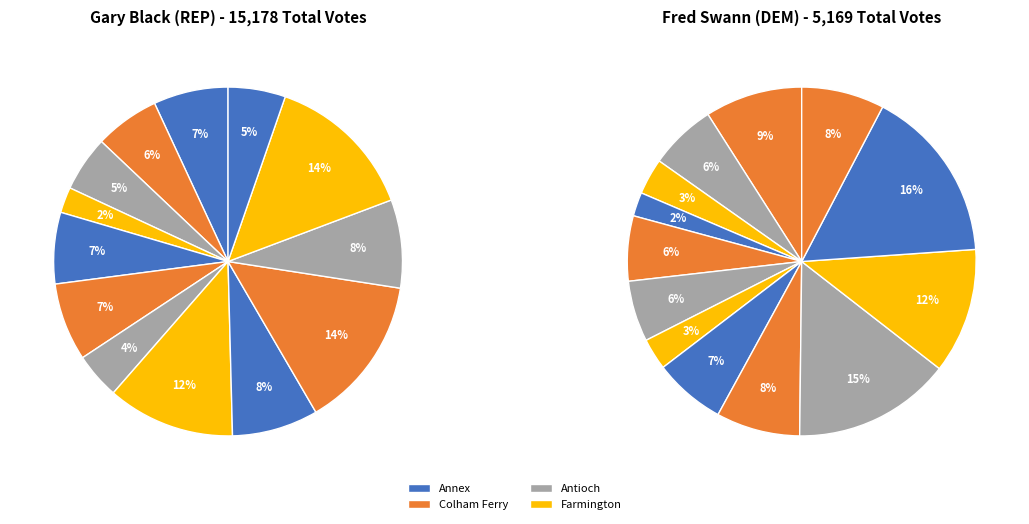

Is there any slice that represents more than half of the pie?

No